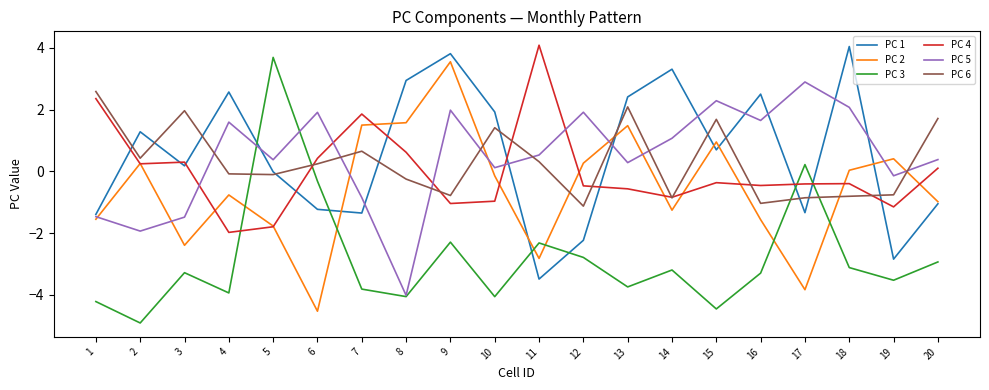

True or false: PC 3 has a value of -7.2 at 1.

False